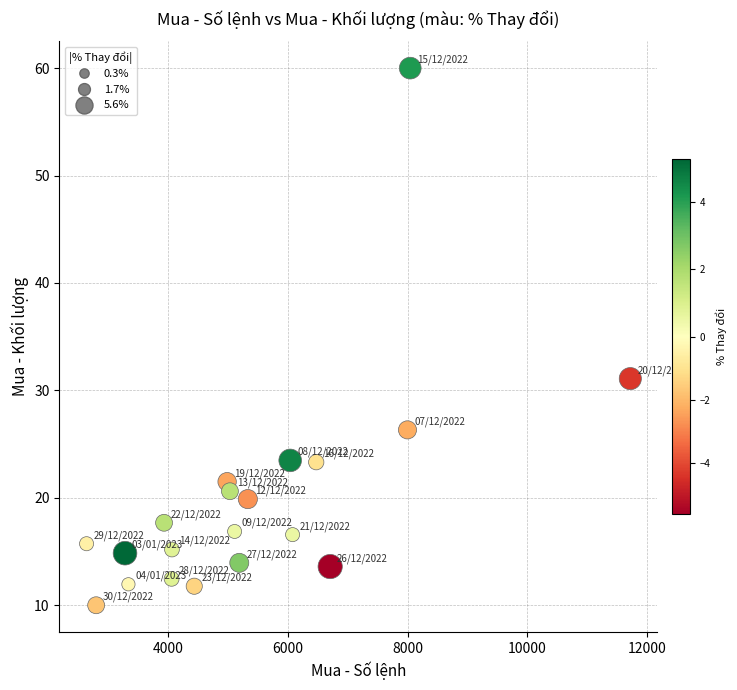

What is the range of X values (max minus min)?

9080.0